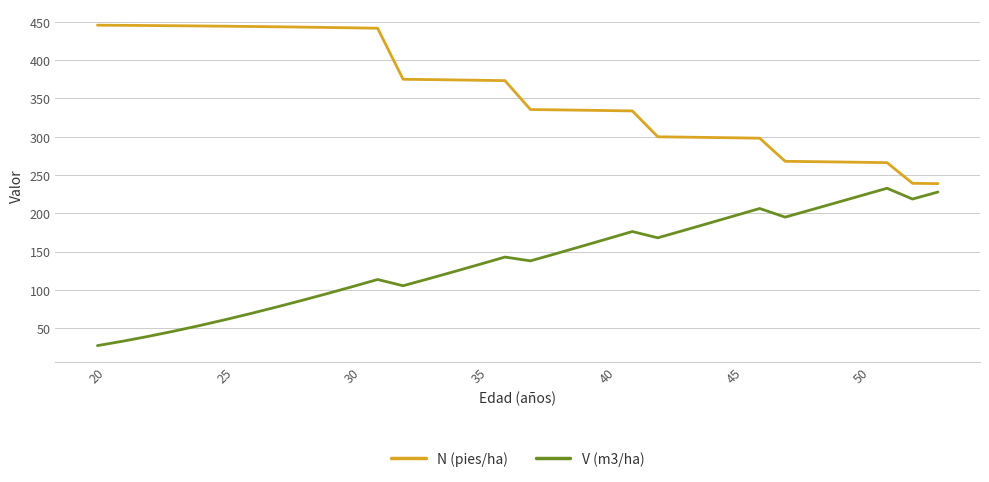

What are all the series names shown in the legend?

N (pies/ha), V (m3/ha)